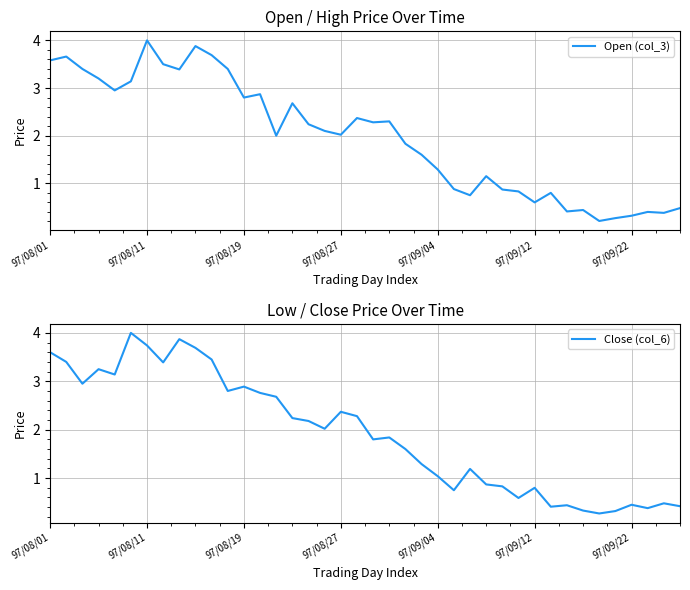

Does the chart have visible grid lines?

Yes